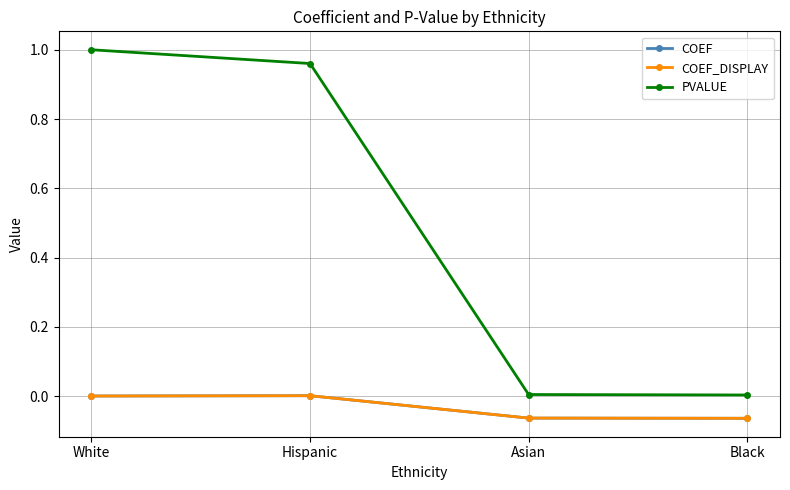

What is the label of the 1st point from the right?

Black